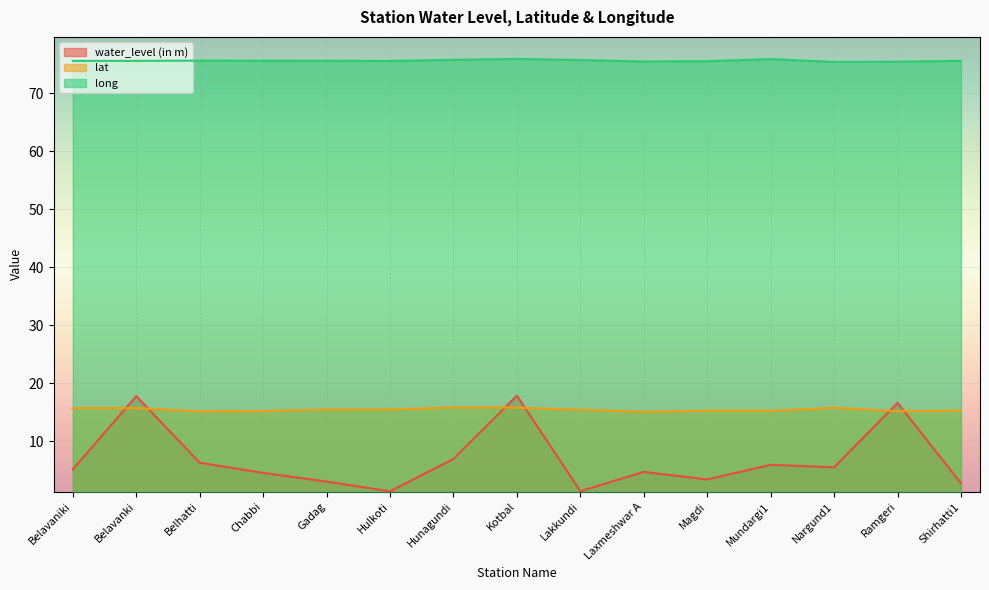

How many lines are shown in the chart?

3